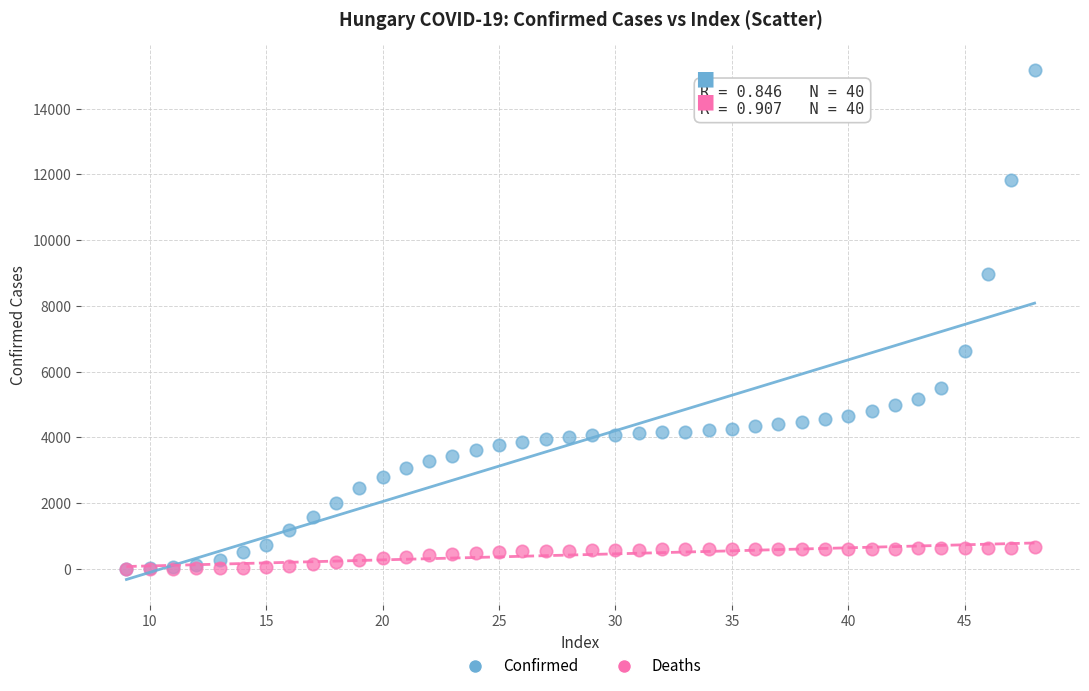

In the Confirmed series, what Y value is closest to 7586?

6622